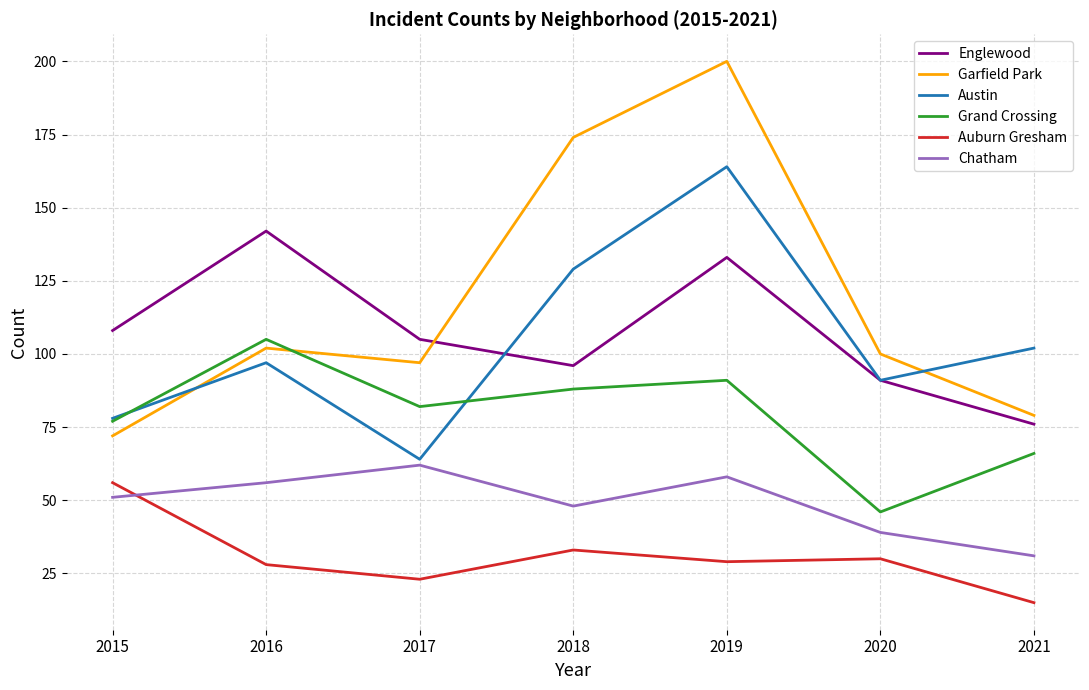

What is the greatest value displayed?

200